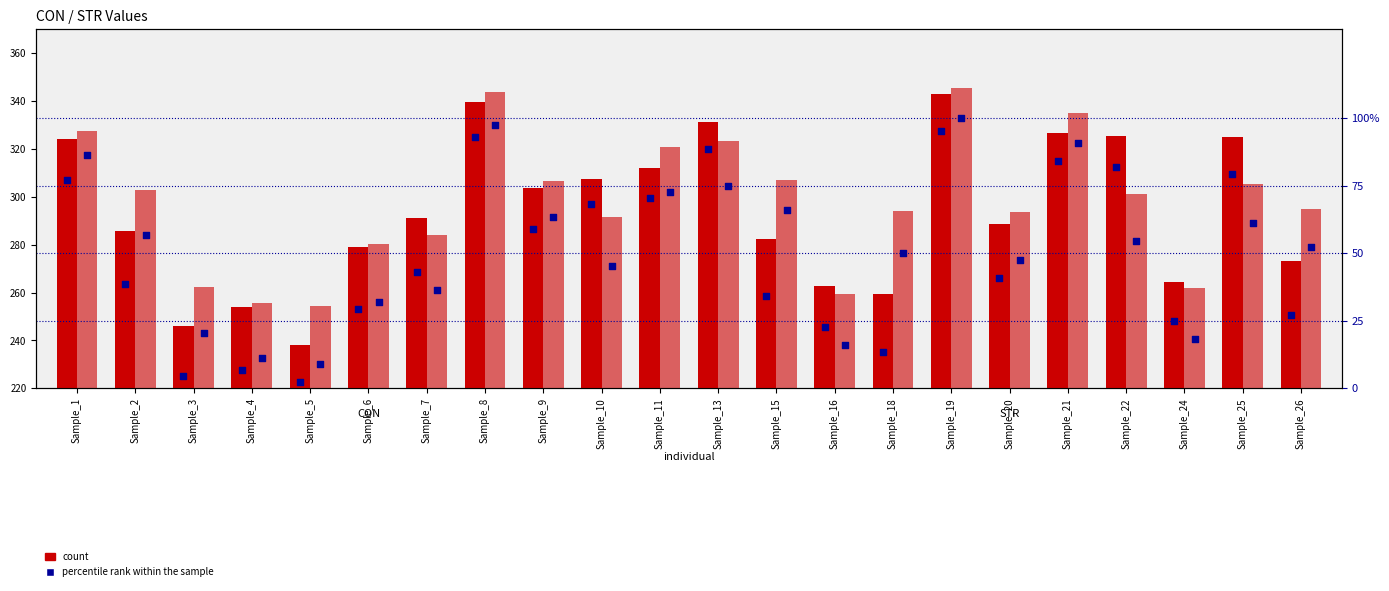

At which category is the sum across all series the highest?

Sample_19